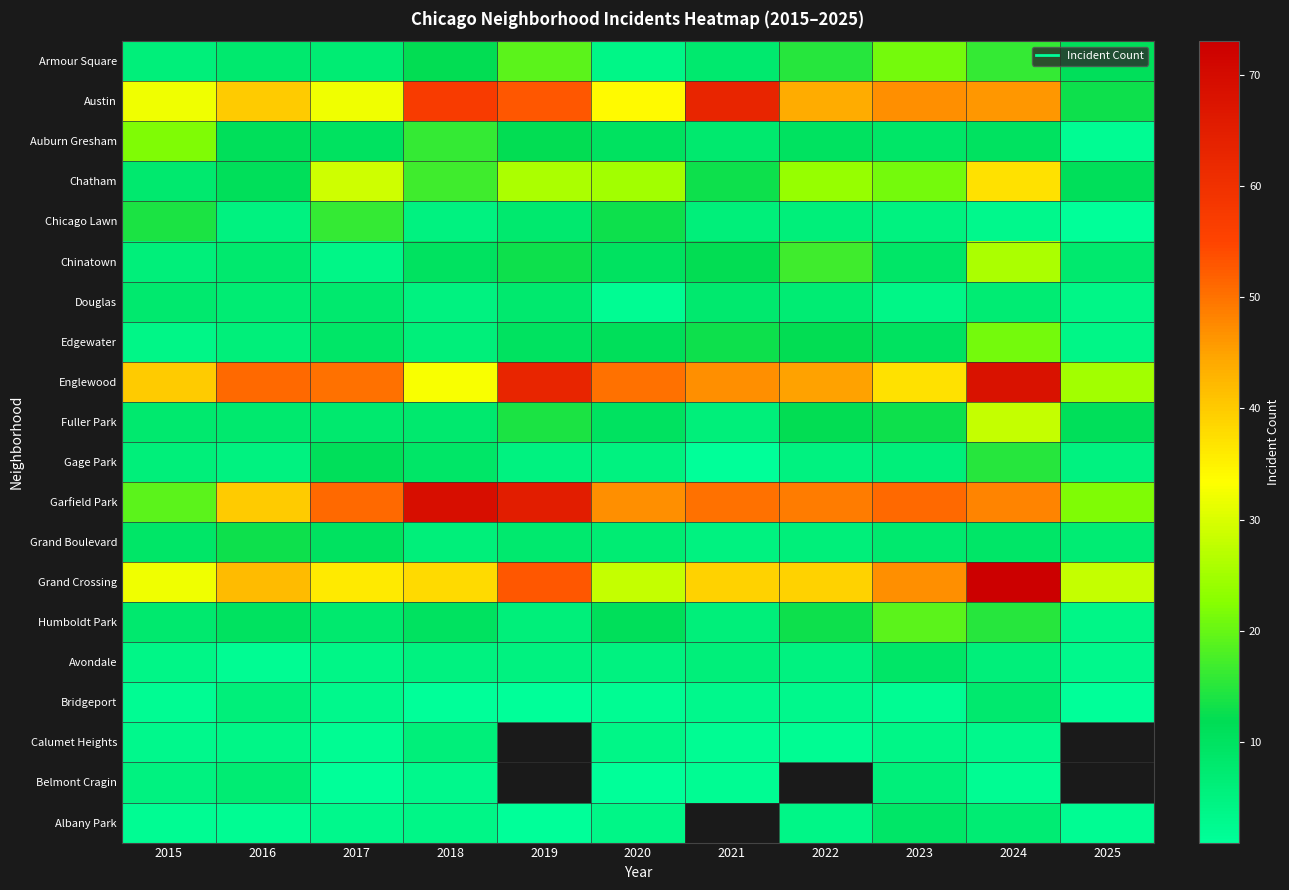

What is the smallest value displayed?

1.0